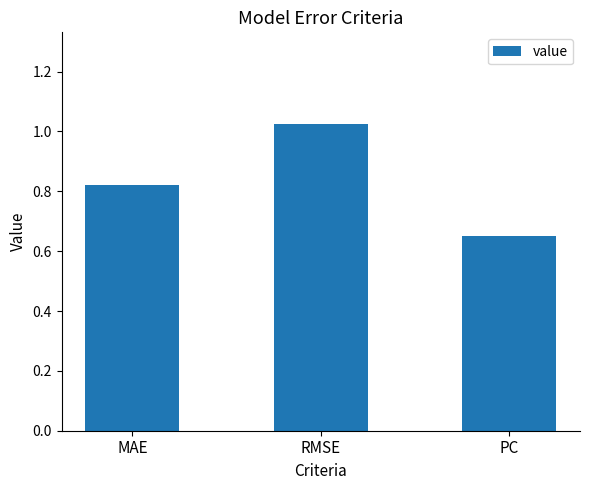

Which has a higher value, MAE or PC?

MAE